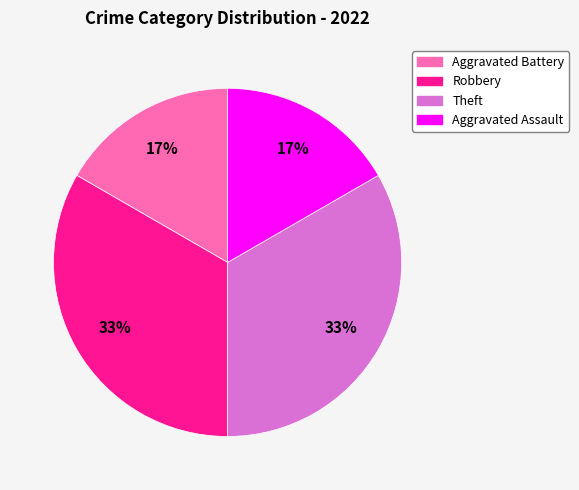

Count the number of slices in the pie.

4